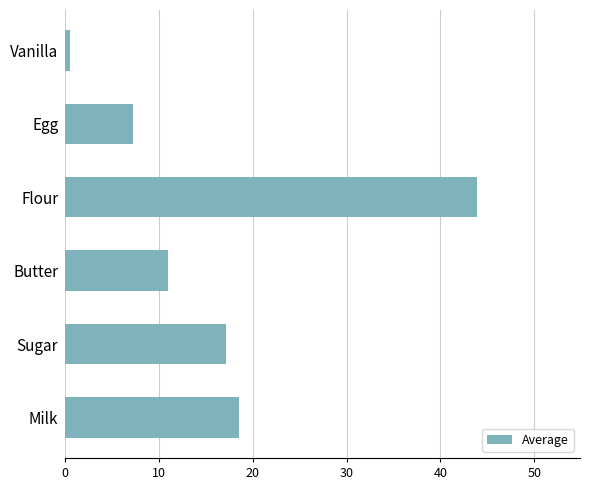

Does the chart contain stacked bars?

No